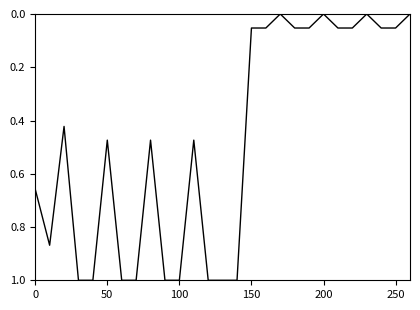

What is the maximum value shown in the chart?

1.0